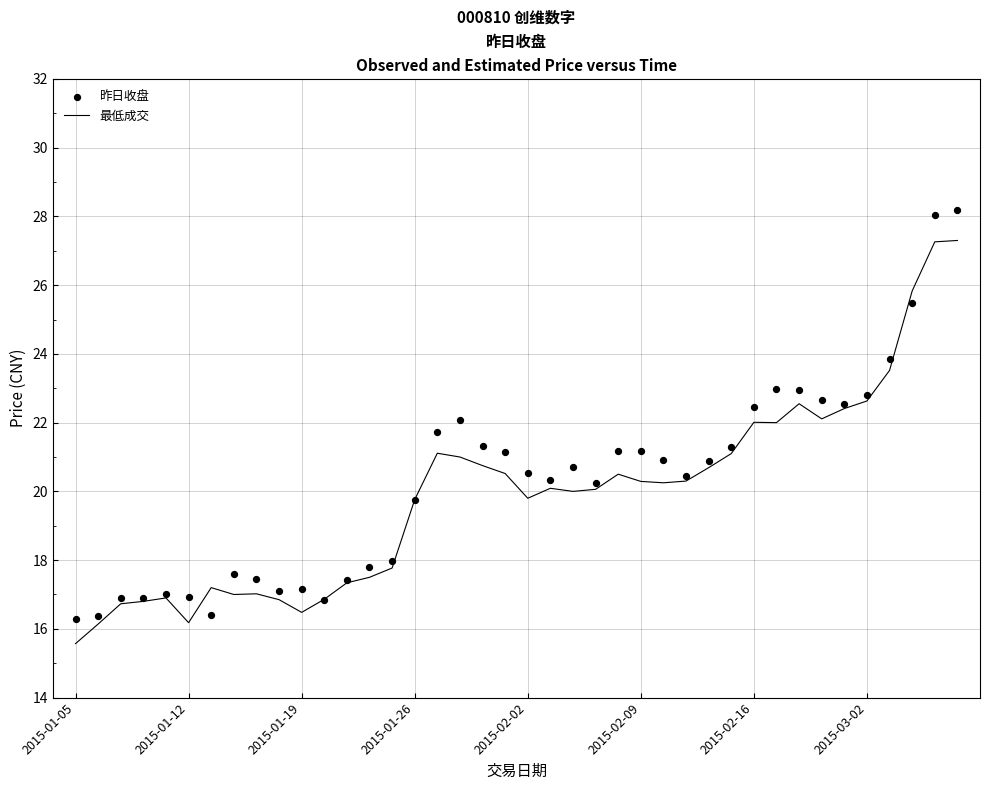

At which category is the sum across all series the highest?

39